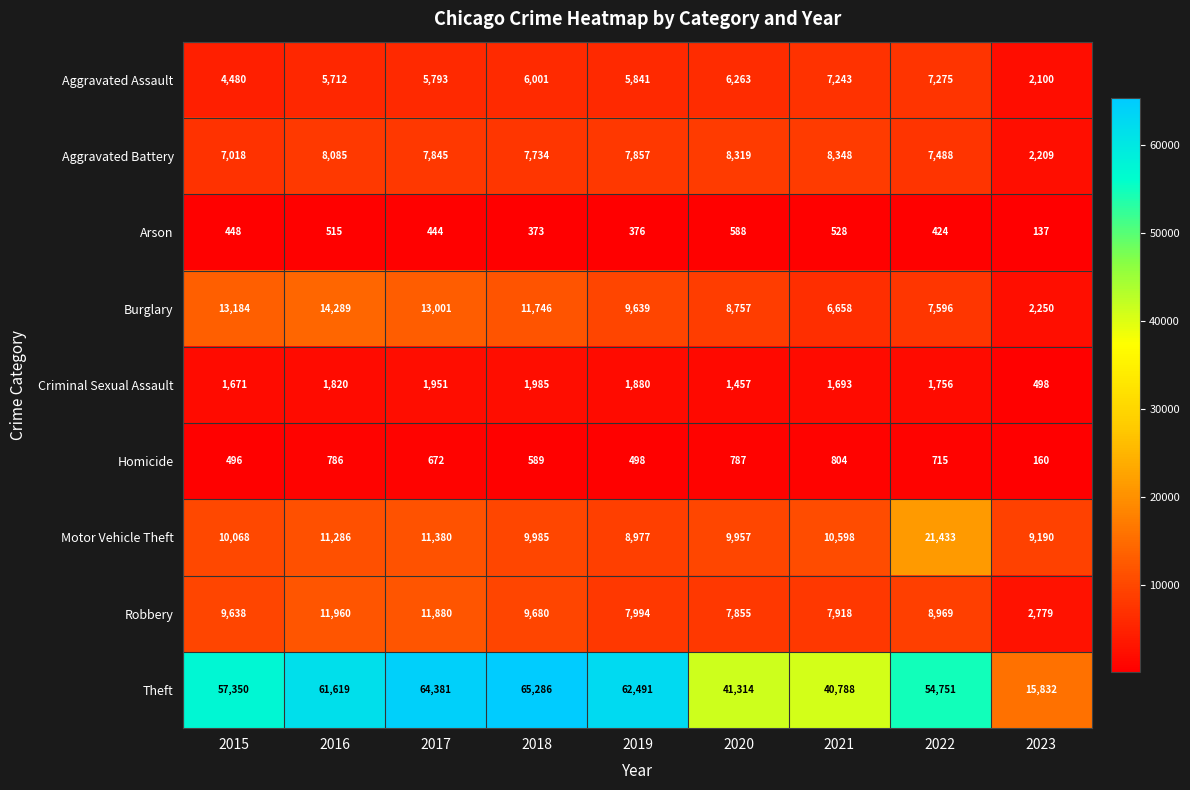

At which category does the chart reach its minimum across all series?

2023